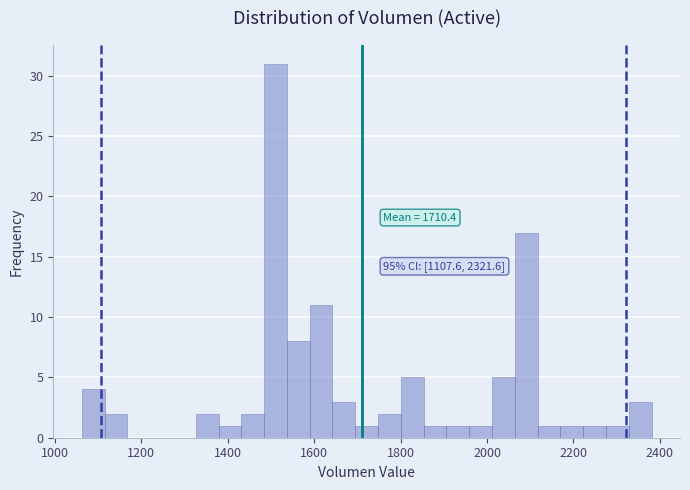

Around what value on the x-axis is the tallest bar? Give the approximate position of its centre, as read against the axis.

1520